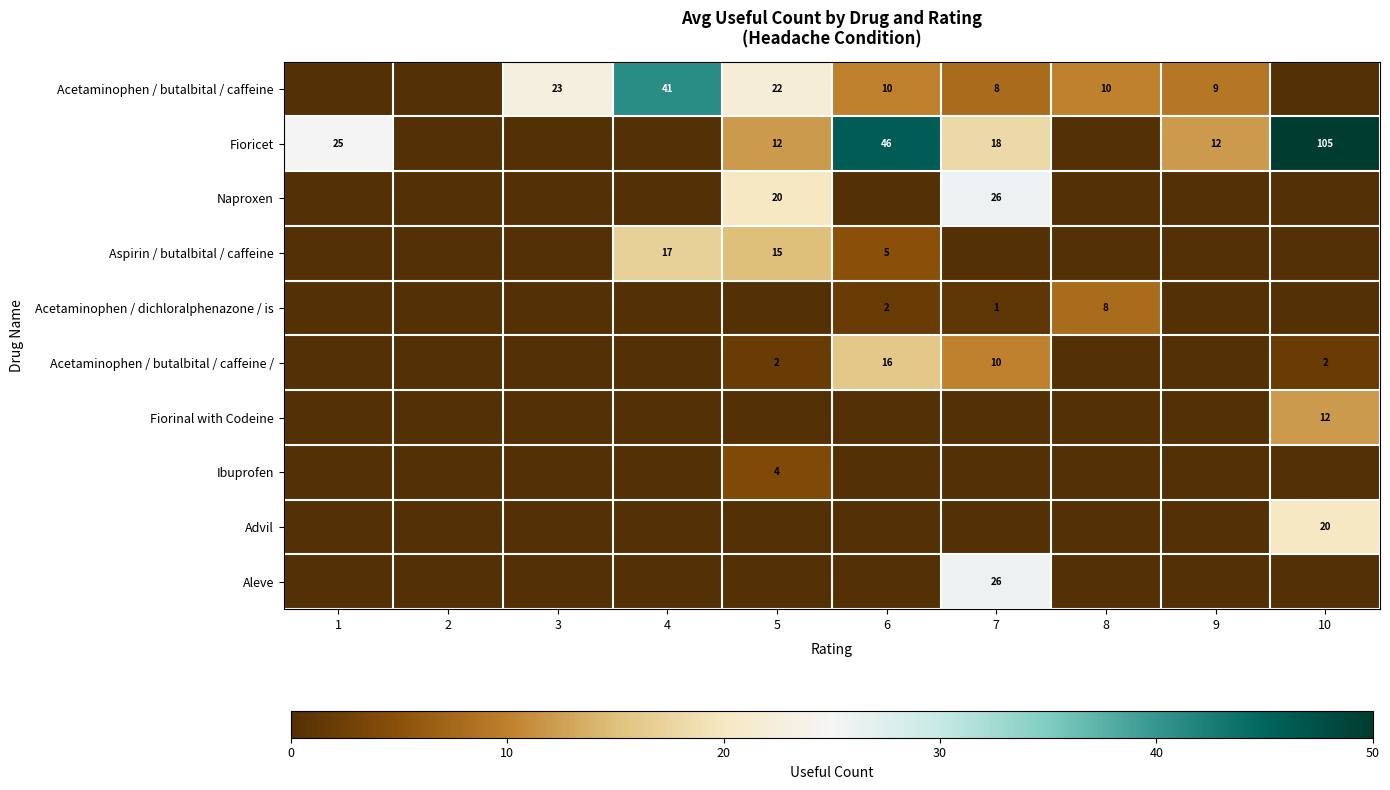

The Fioricet series shows 105 at 10. True or false?

True